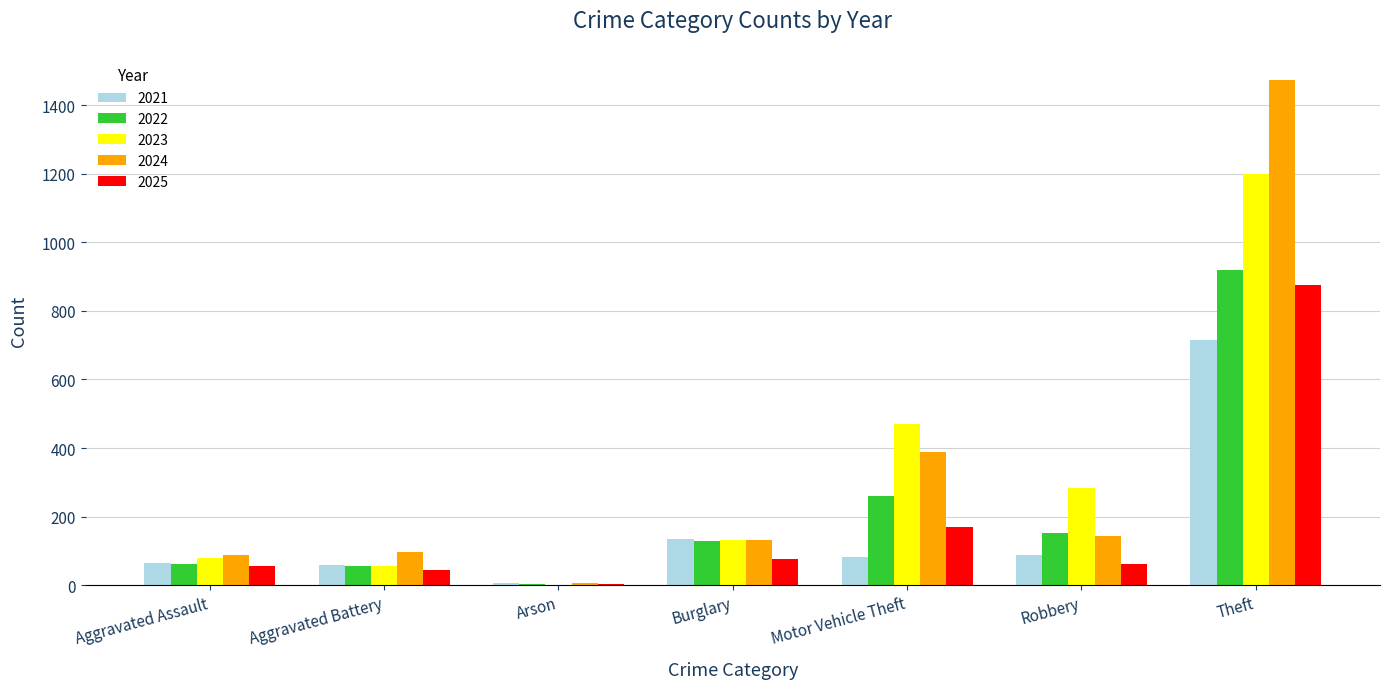

What is the greatest value displayed?

1473